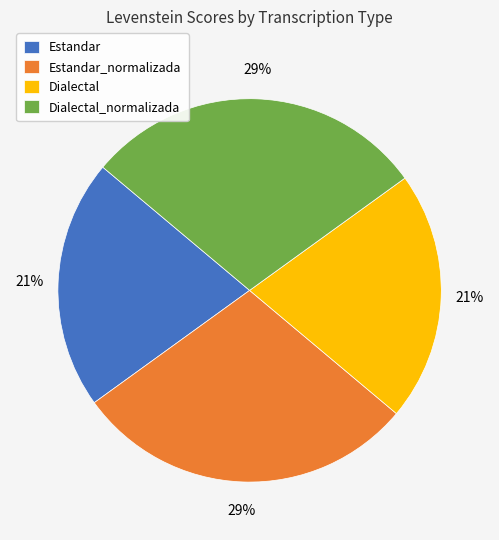

To the nearest percent, what percentage of the pie is Dialectal_normalizada?

29%